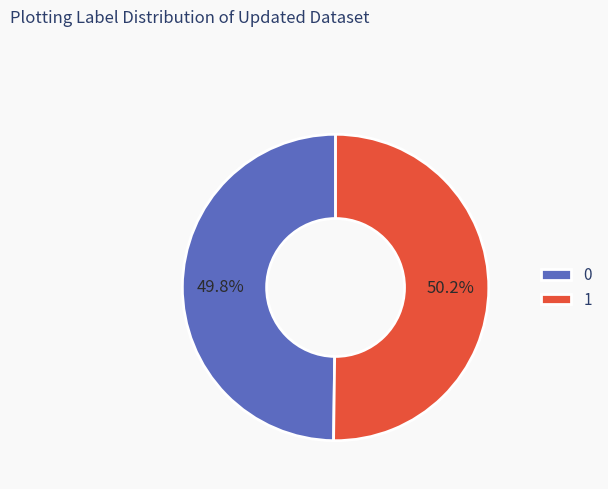

What percentage is NOT represented by 1?

49.8%